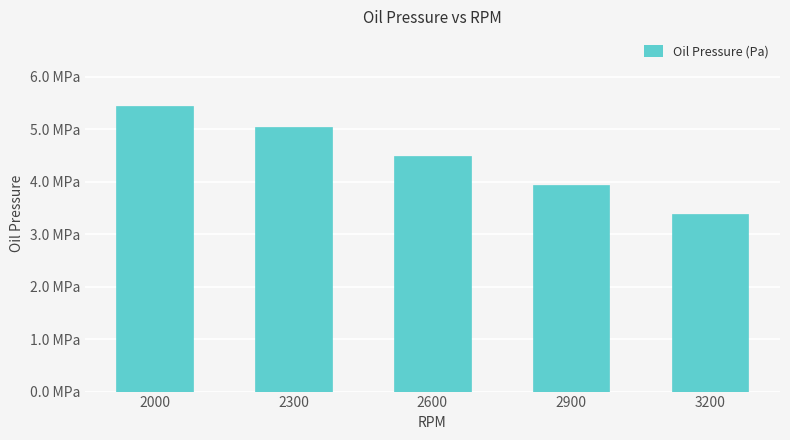

List the labels in order of value, smallest first.

3200, 2900, 2600, 2300, 2000